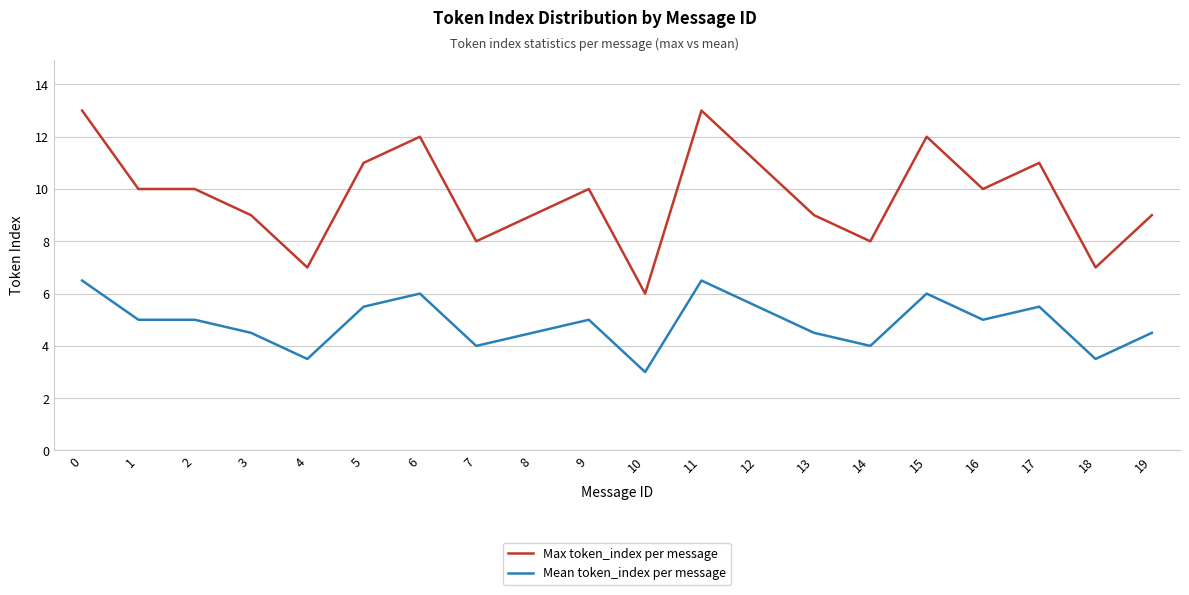

What is the total value across all series at 9?

15.0